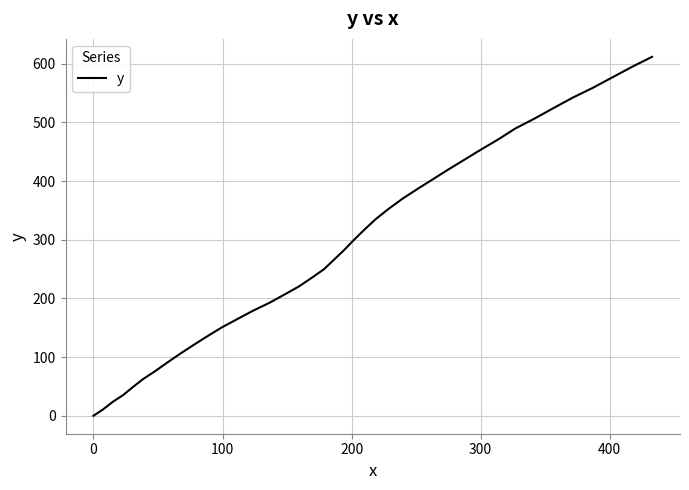

What is the greatest value displayed?

611.6